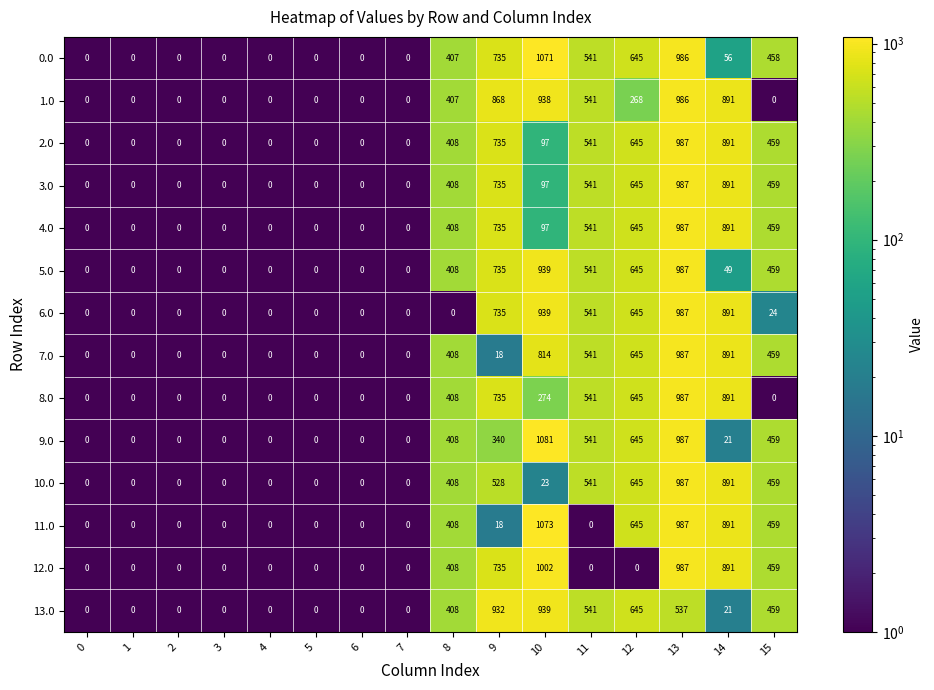

What is the sum of the 10.0 values at 12 and 5?

645